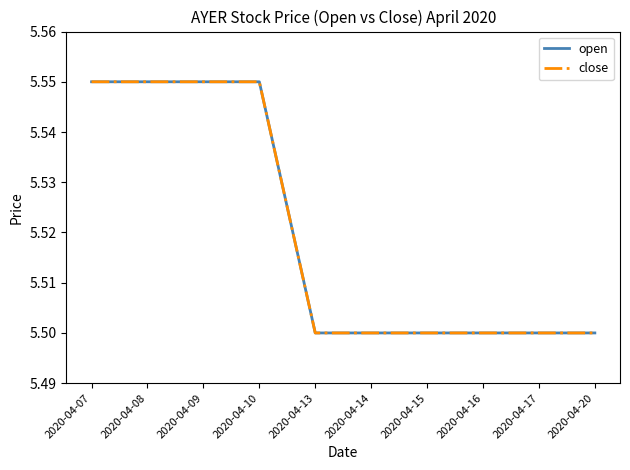

Does the chart display data point markers on the line(s)?

No